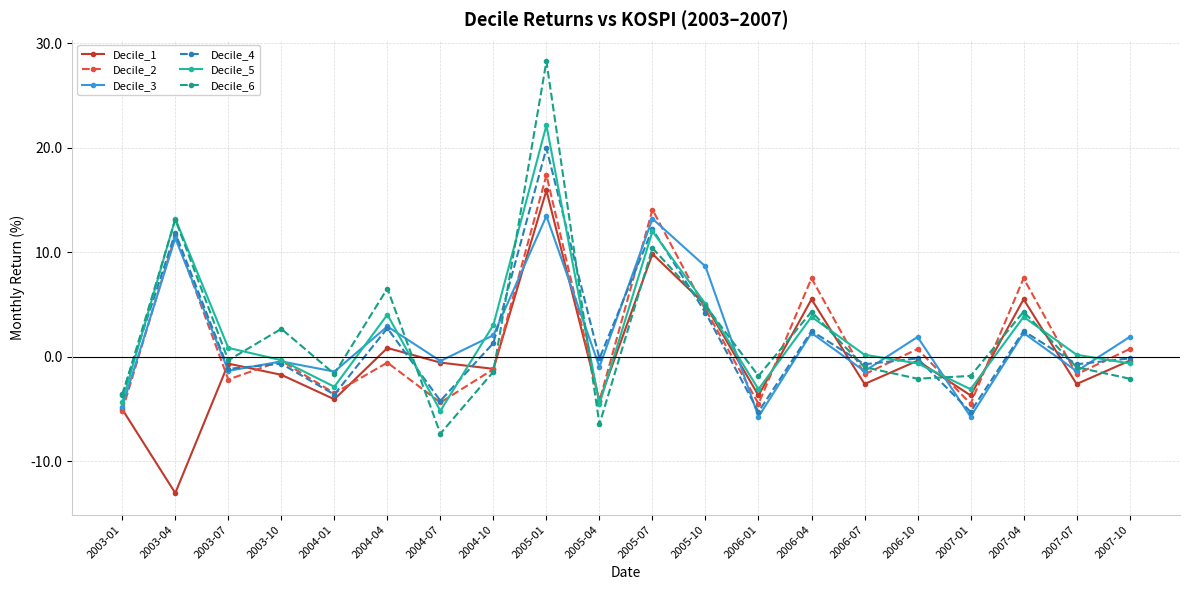

The Decile_4 series shows 8.2 at 2005-07. True or false?

False